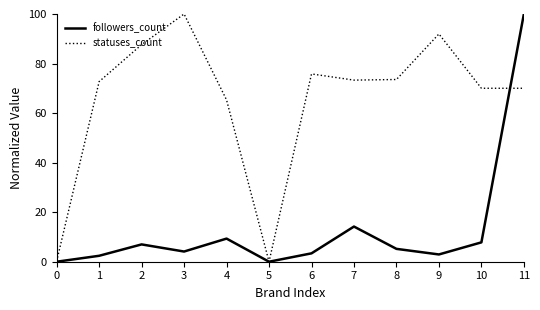

At which category is the sum across all series the highest?

11